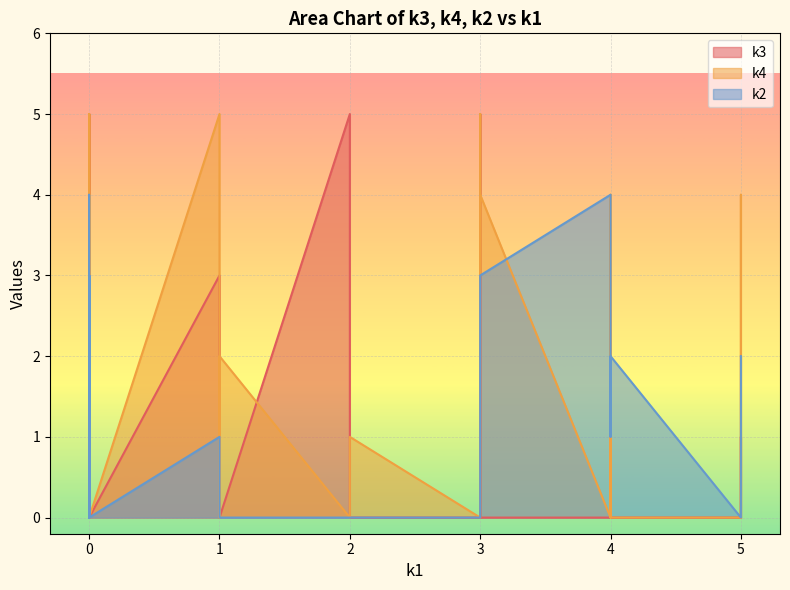

How many data points does each series have?

32